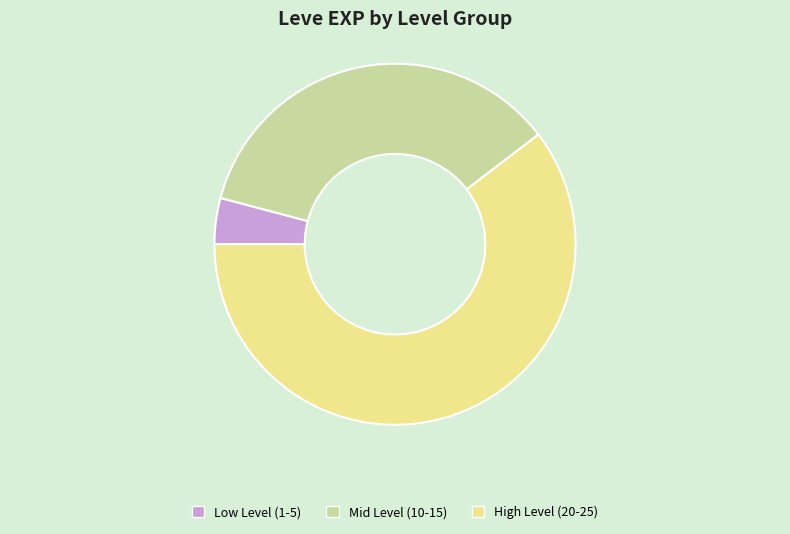

Which slice is the smallest?

Low Level (1-5)